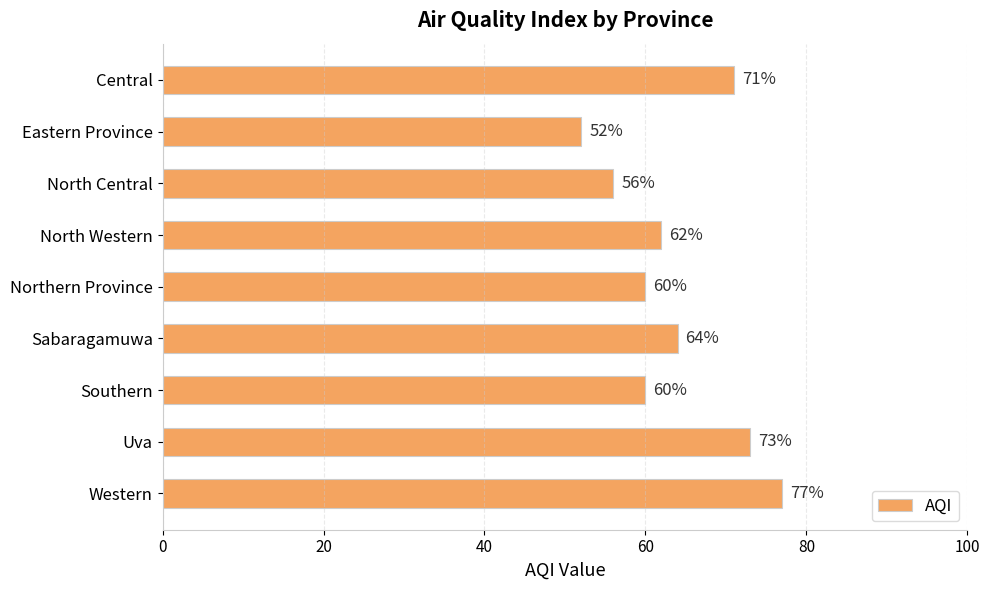

Where is the data nearest to the value 64?

Sabaragamuwa